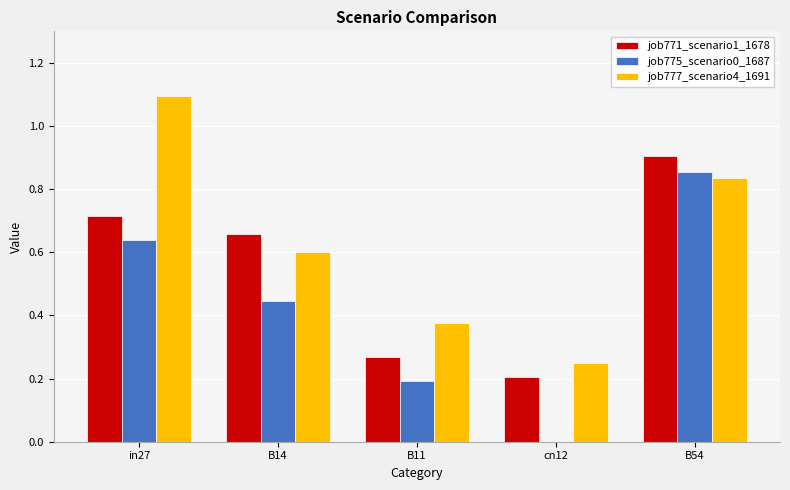

The job775_scenario0_1687 series shows 0.4 at B54. True or false?

False